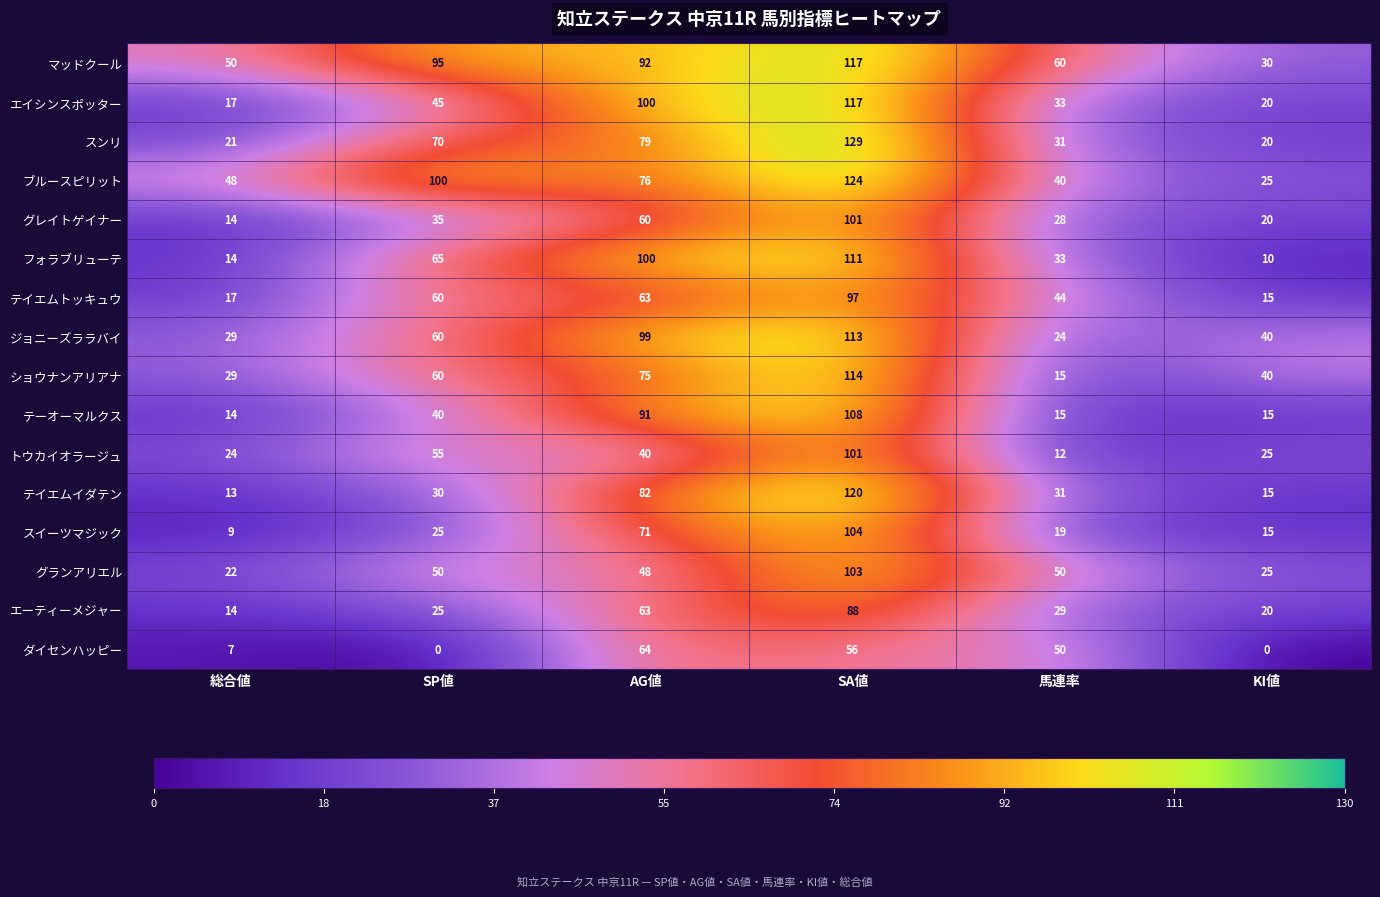

At which label is トウカイオラージュ closest to 56?

SP値